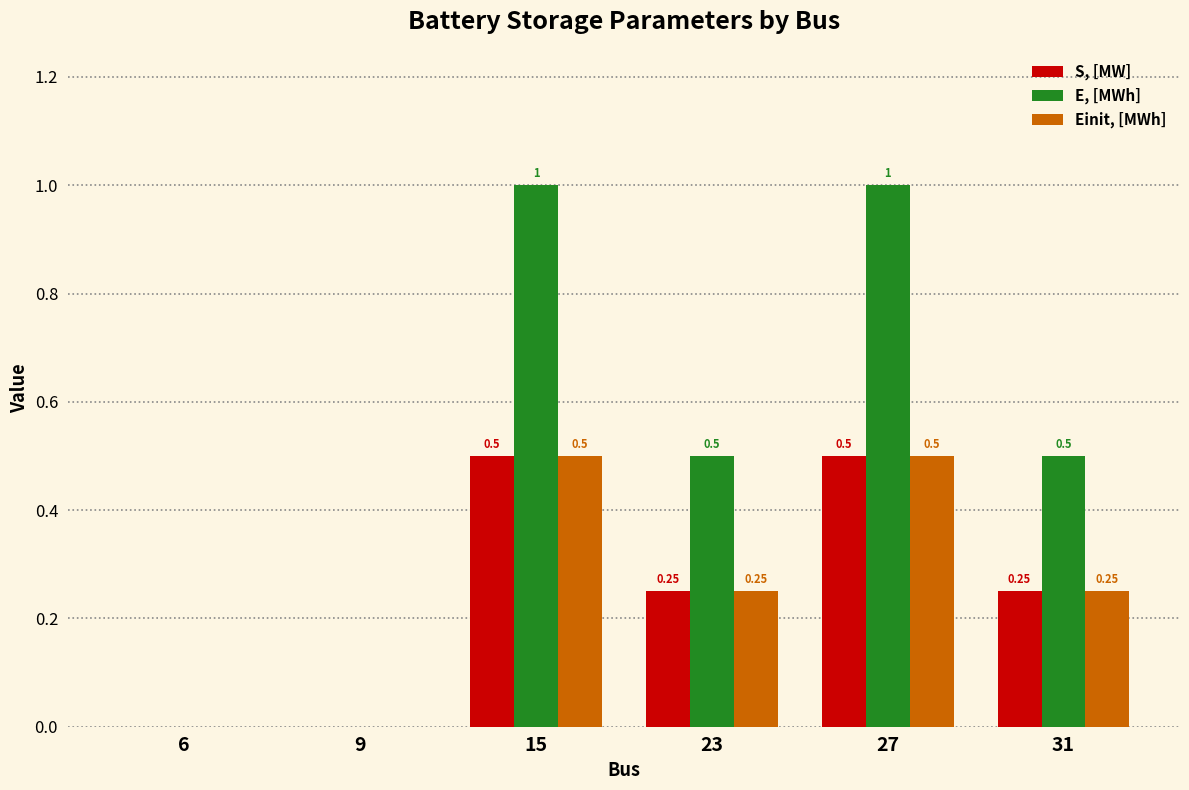

What is the maximum value shown in the chart?

1.0